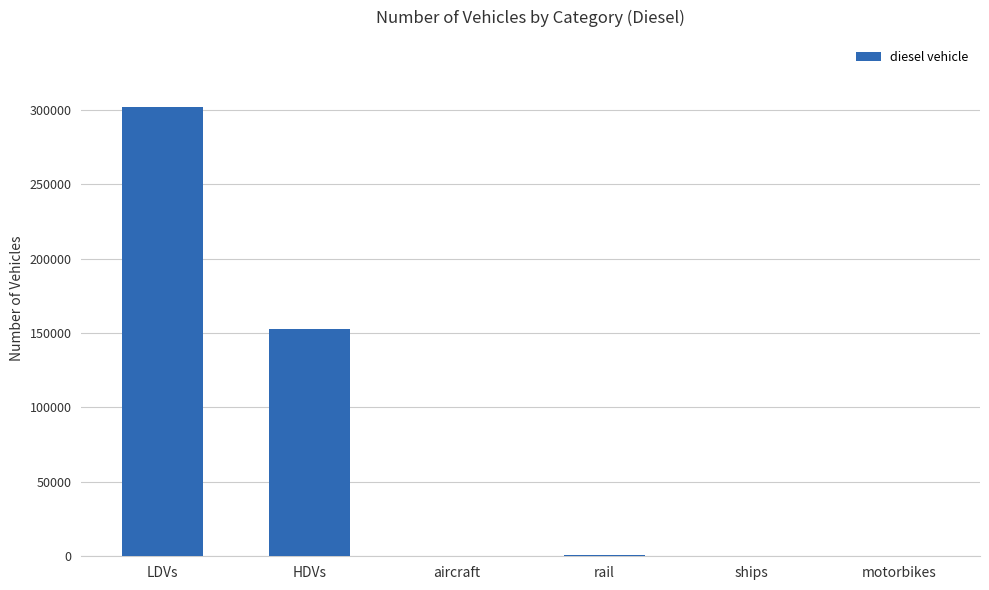

What is the maximum value shown in the chart?

301625